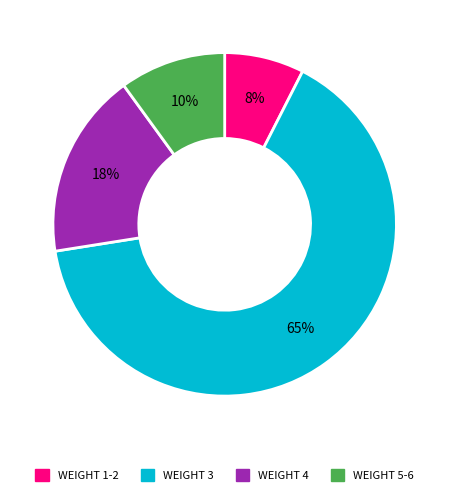

Count the number of slices in the pie.

4